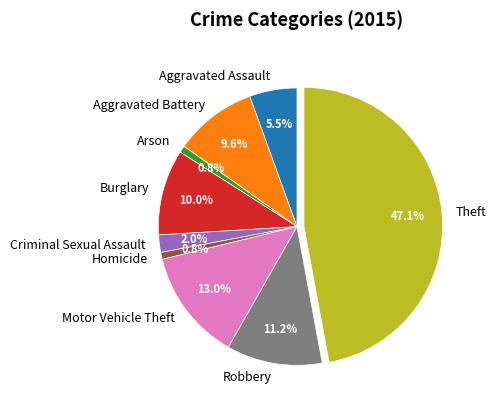

Which slice is the largest?

Theft